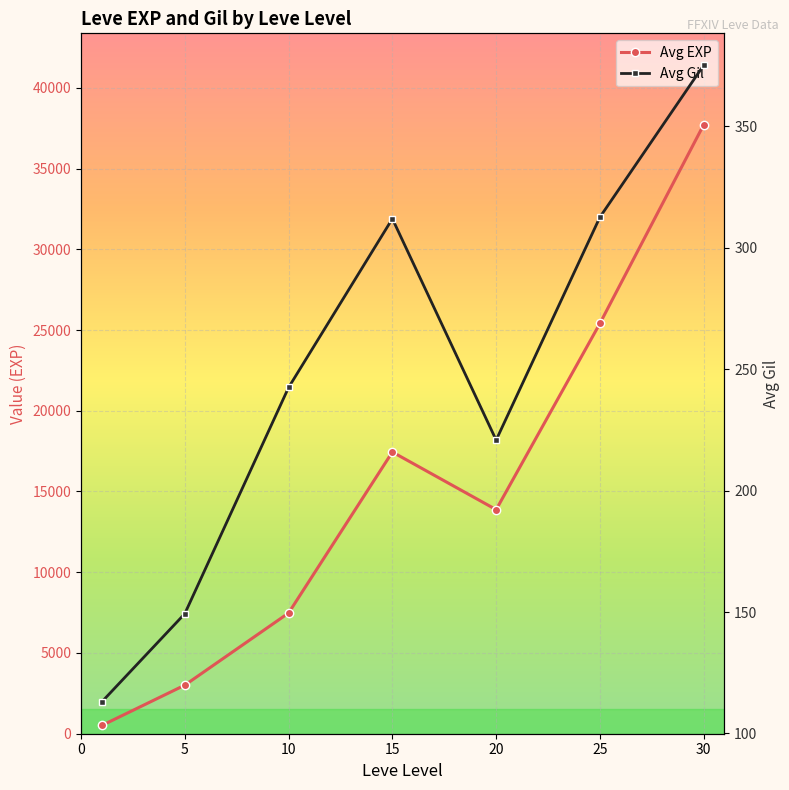

List the series in order of their overall mean, highest first.

Avg EXP, Avg Gil